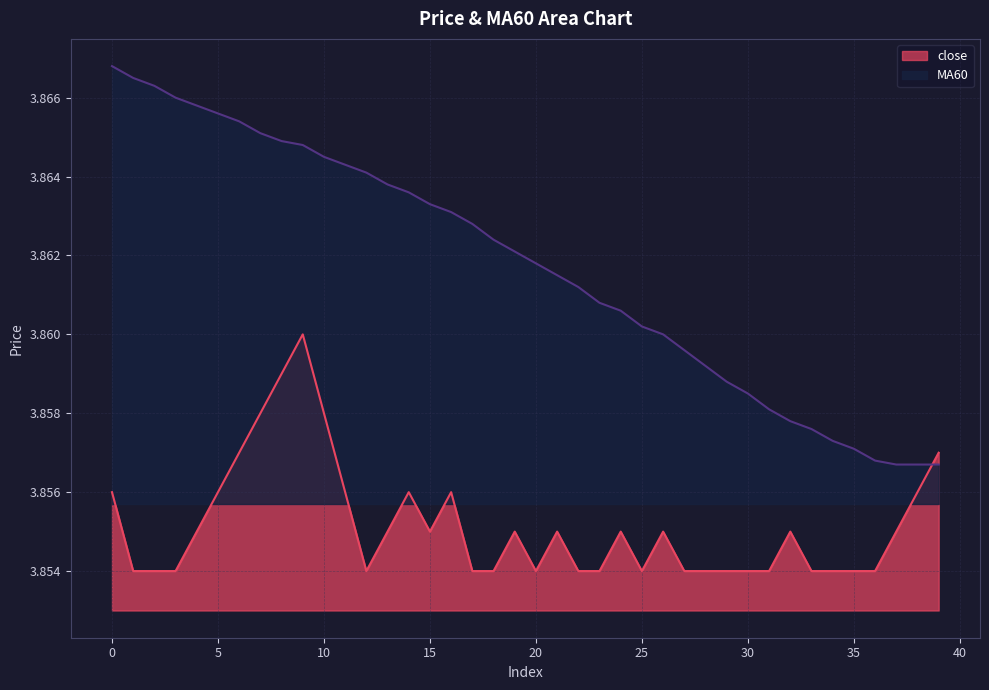

Which has a higher value, 36 or 27?

36